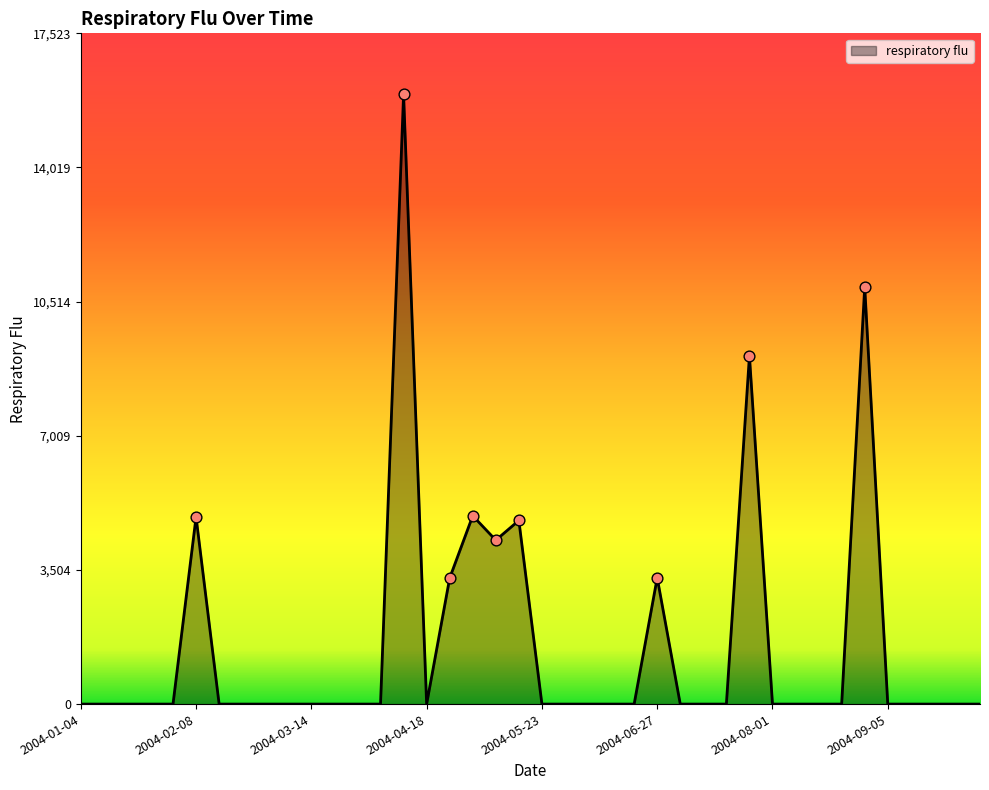

What is the difference between the maximum and minimum values?

15930.8